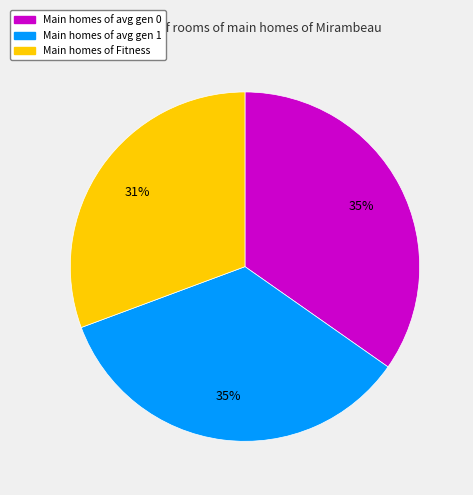

To the nearest percent, what is the difference between the largest and smallest slice percentages?

4%